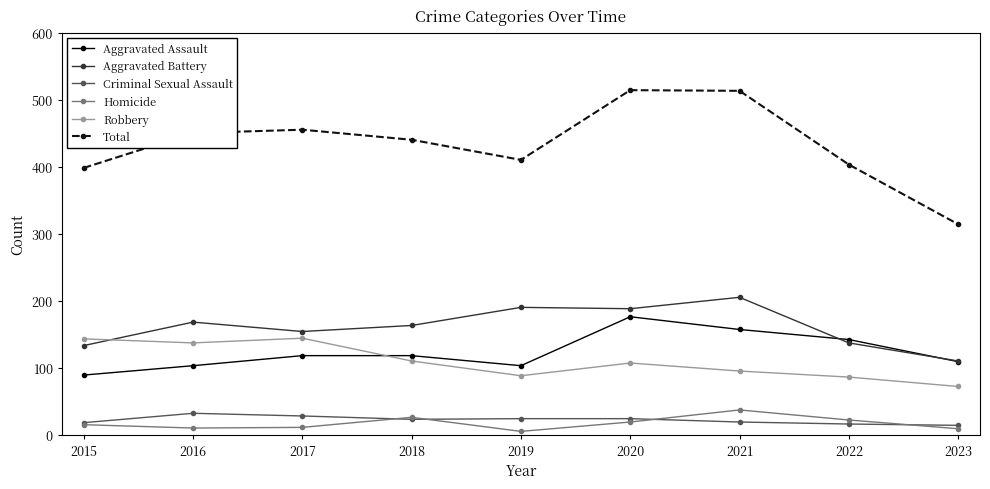

What is the highest value of the Aggravated Battery series?

205